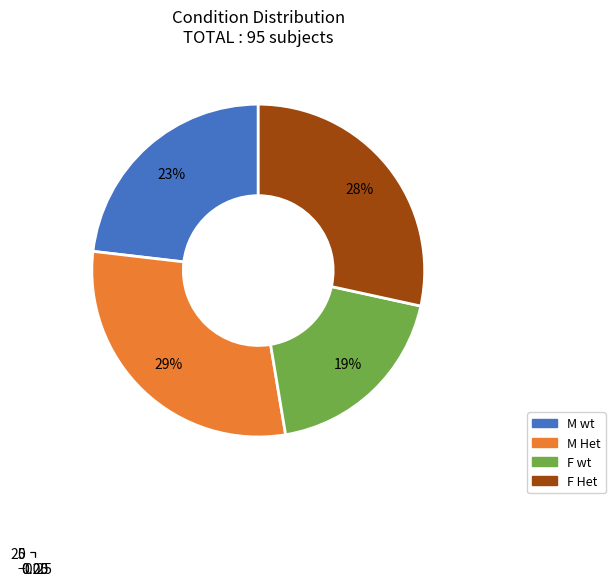

To the nearest percent, what percentage of the pie is F wt?

19%